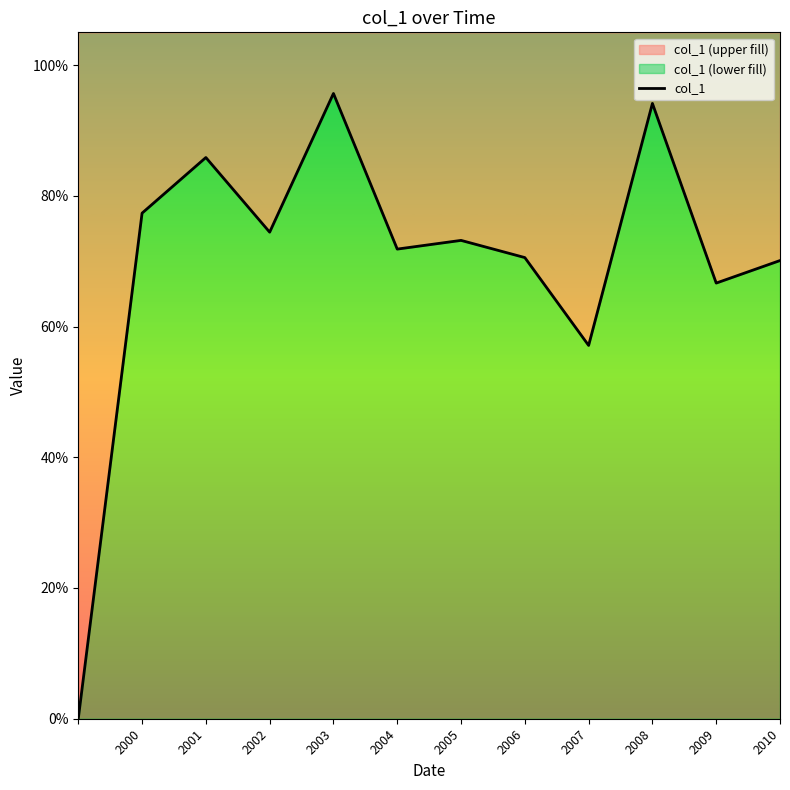

What position from the right is 2010?

1